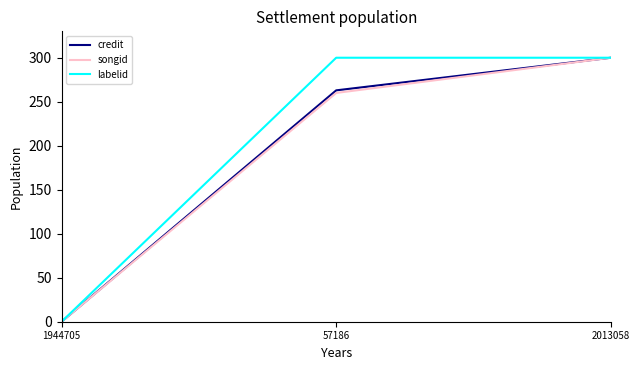

Does the chart display data point markers on the line(s)?

No